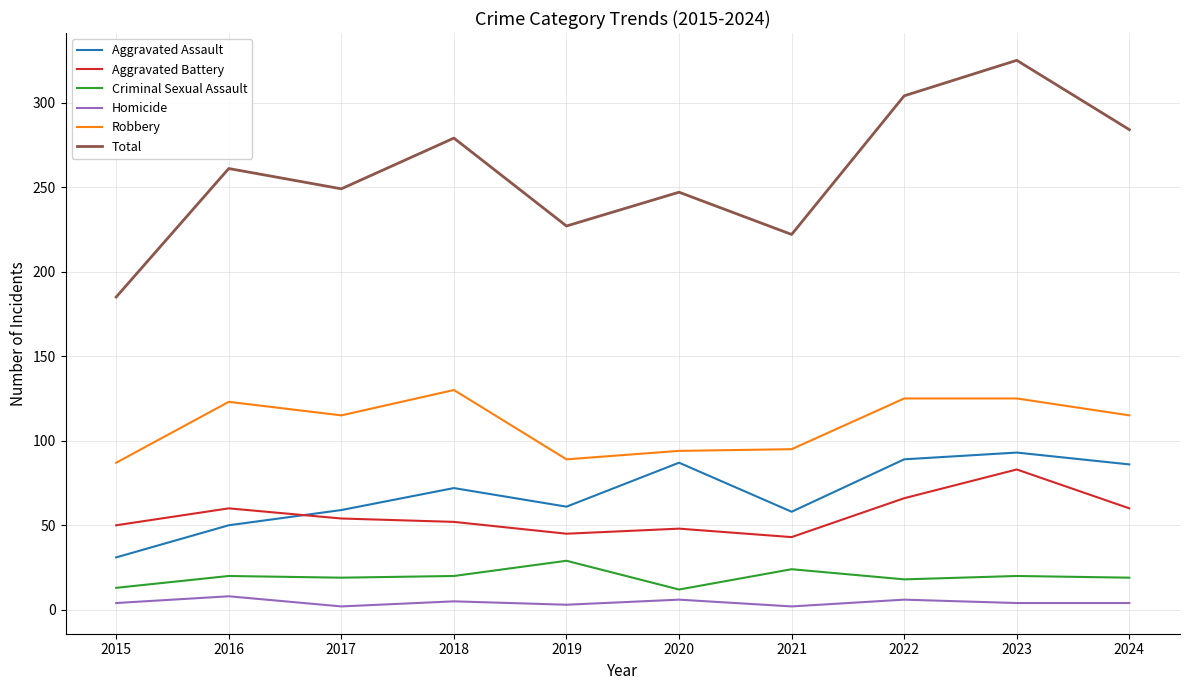

What is the difference between the maximum and minimum values in the Robbery series?

43